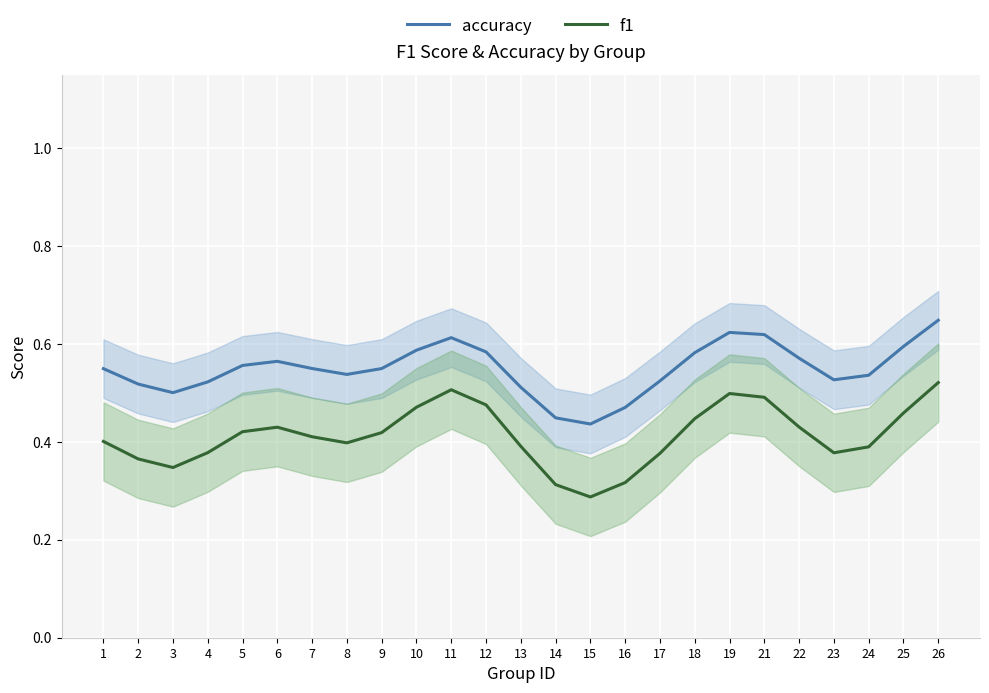

What is the sum of all f1 values?

10.3